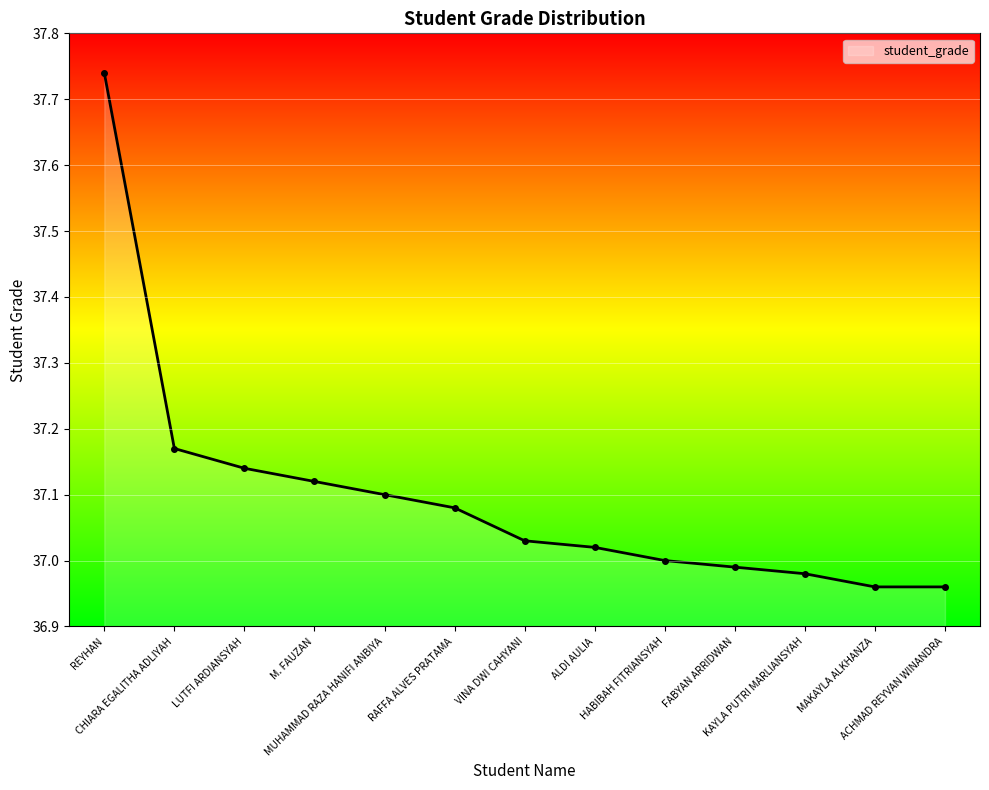

The chart shows a value of 37.0 at ALDI AULIA. True or false?

True